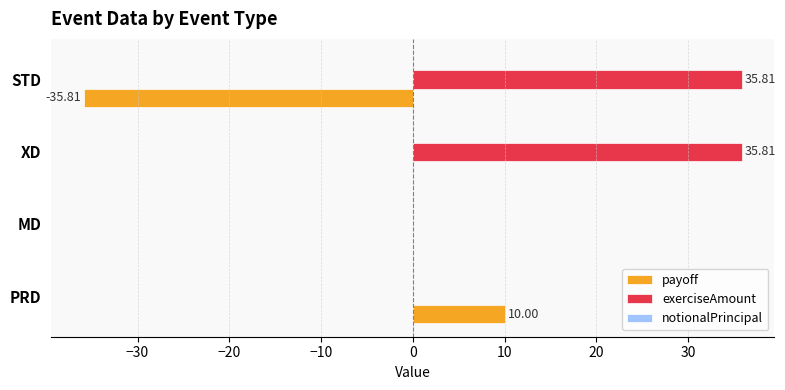

At which label does payoff reach its peak?

PRD